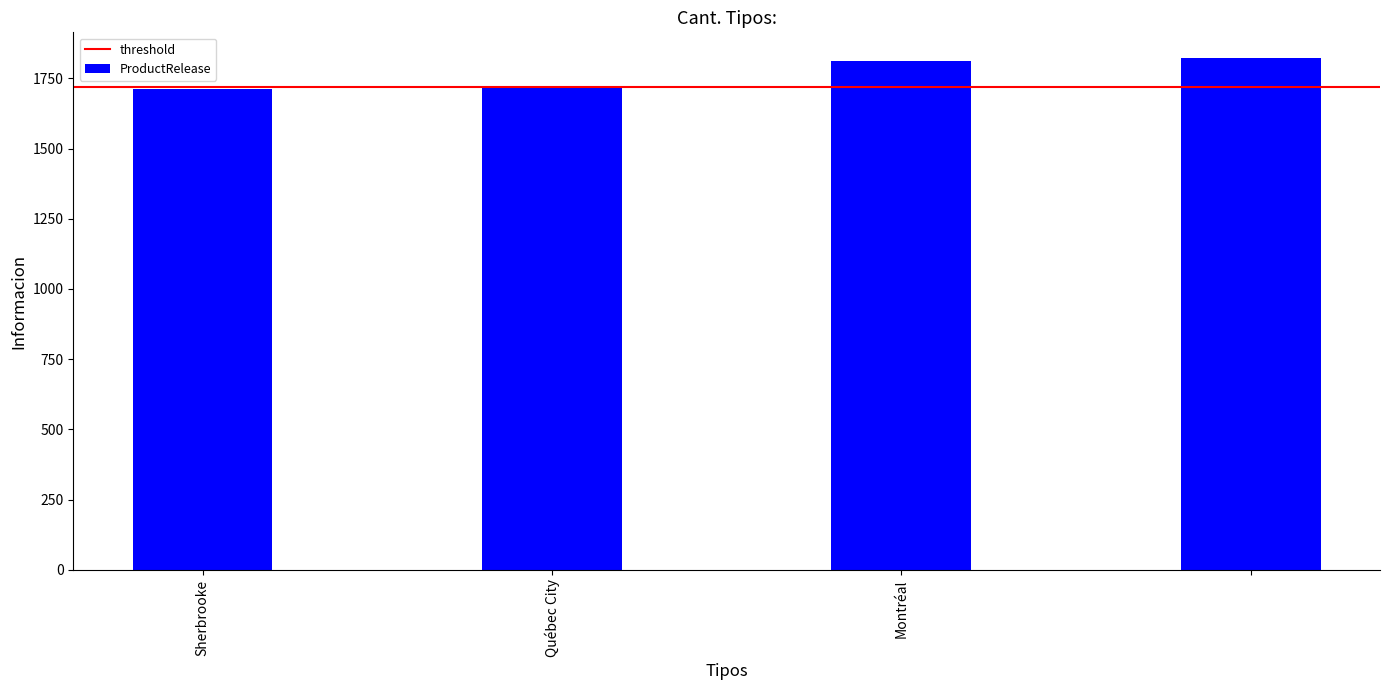

What is the value of the 4th bar from the left?

1823